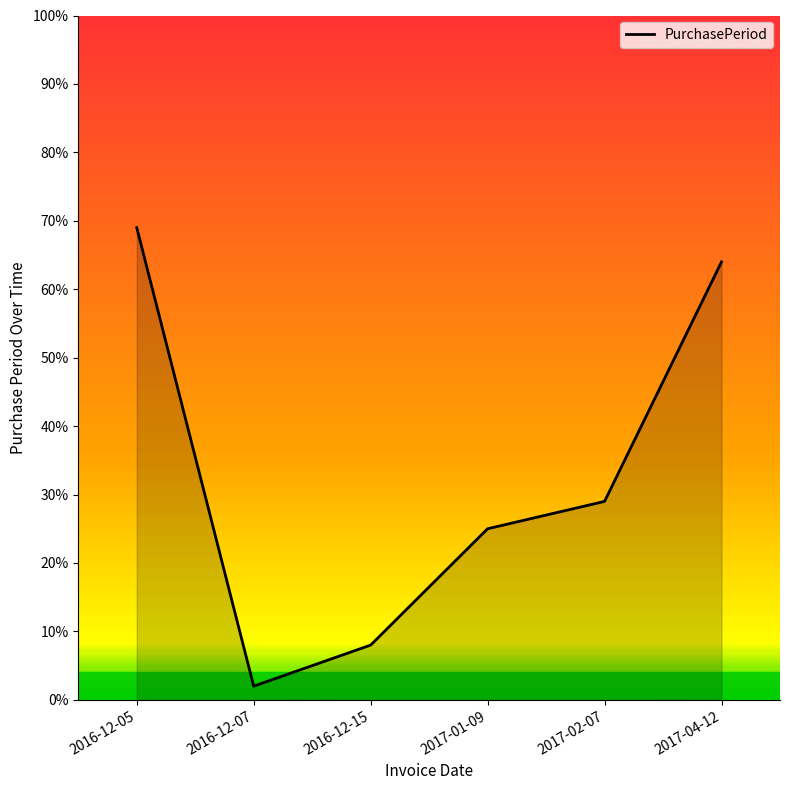

What position from the right is 2016-12-05?

6